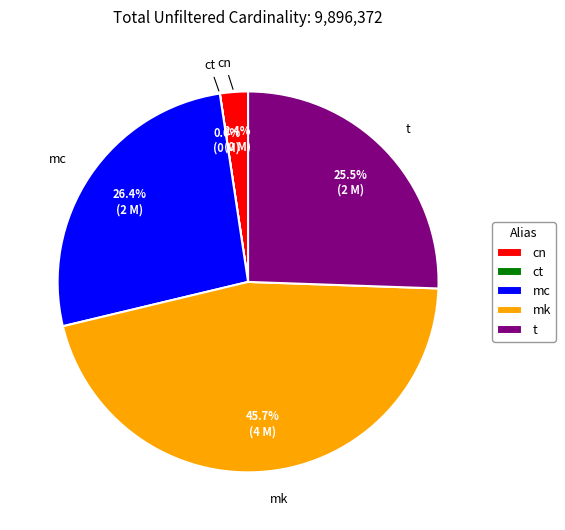

Which has a higher value, cn or mc?

mc